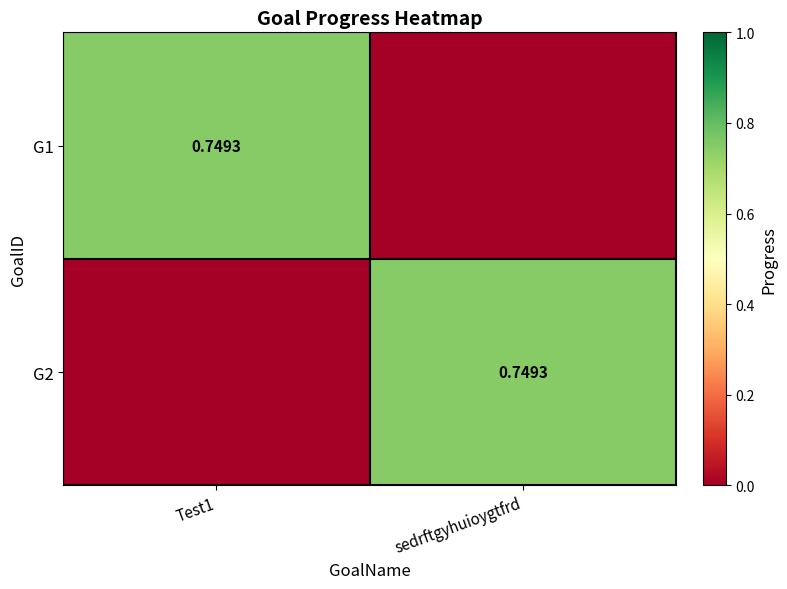

How many distinct data groups are displayed?

2